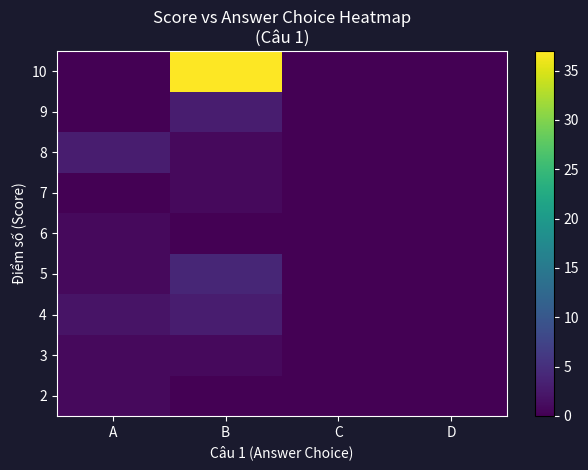

Rank the series at A from lowest to highest value.

7, 9, 10, 2, 3, 5, 6, 4, 8